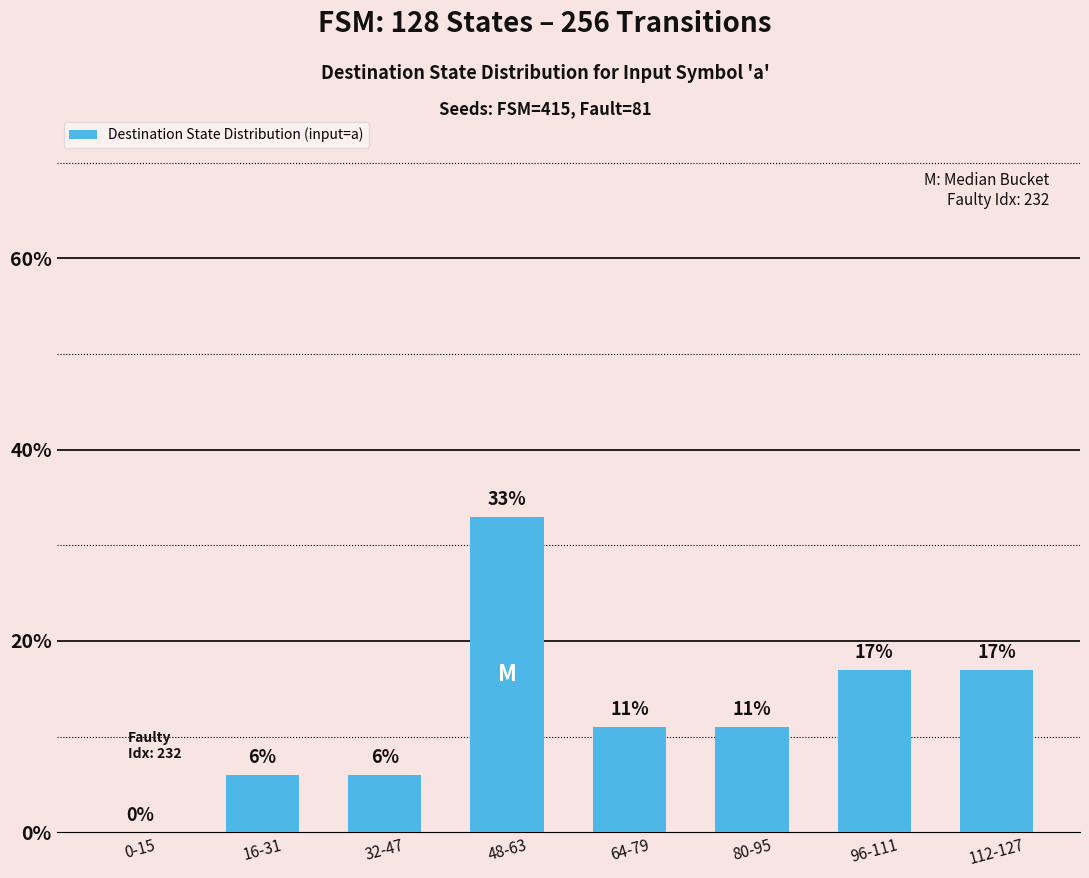

What is the difference between the values at 0-15 and 96-111?

17